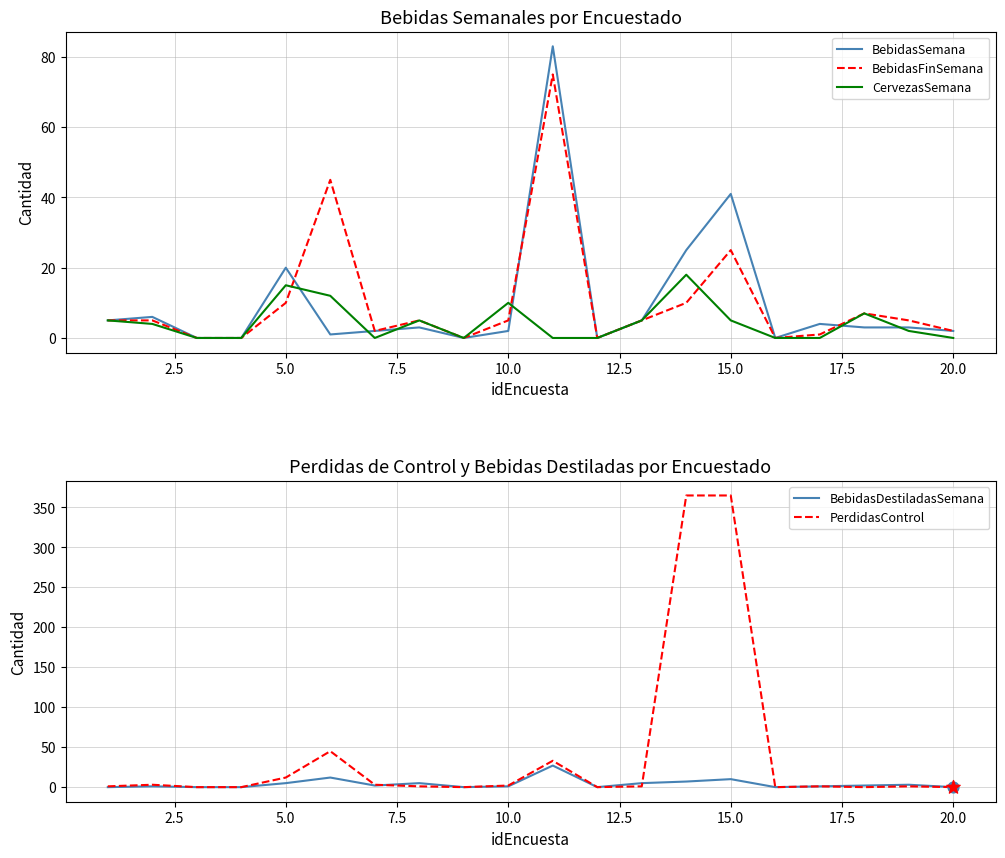

What is the maximum value for CervezasSemana?

18